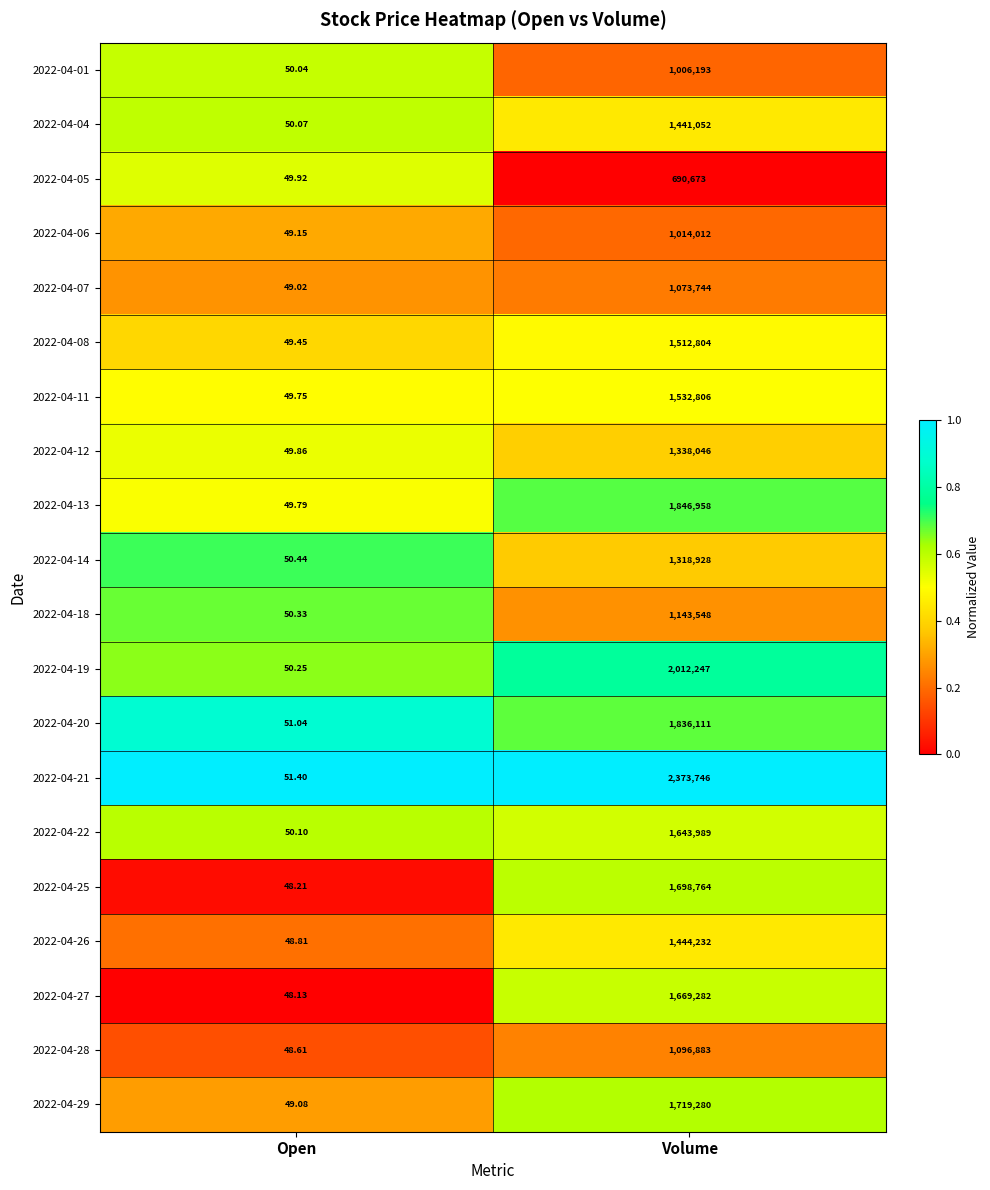

Is the value of 2022-04-27 at Volume greater than the value of 2022-04-26 at Open?

Yes